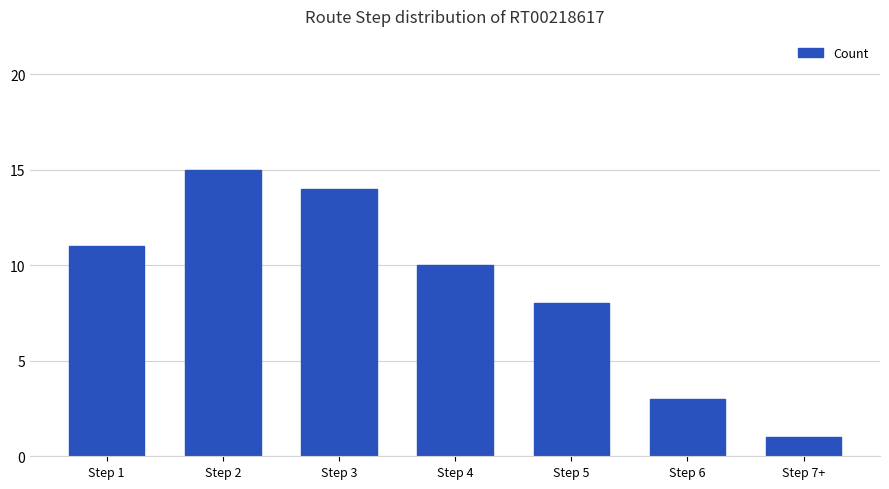

What is the difference between the values at Step 7+ and Step 1?

10